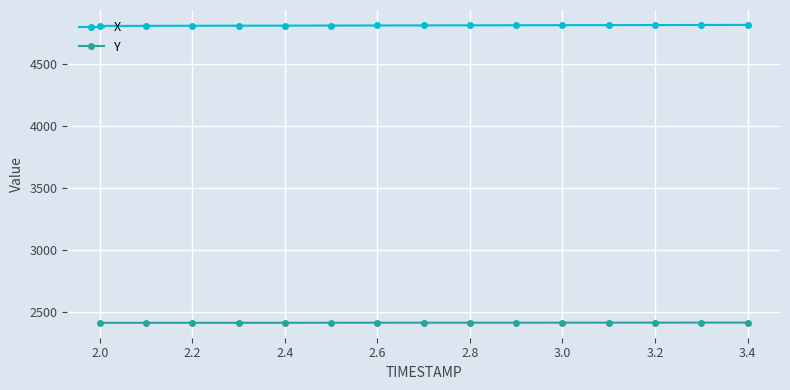

What is the smallest value displayed?

2411.6